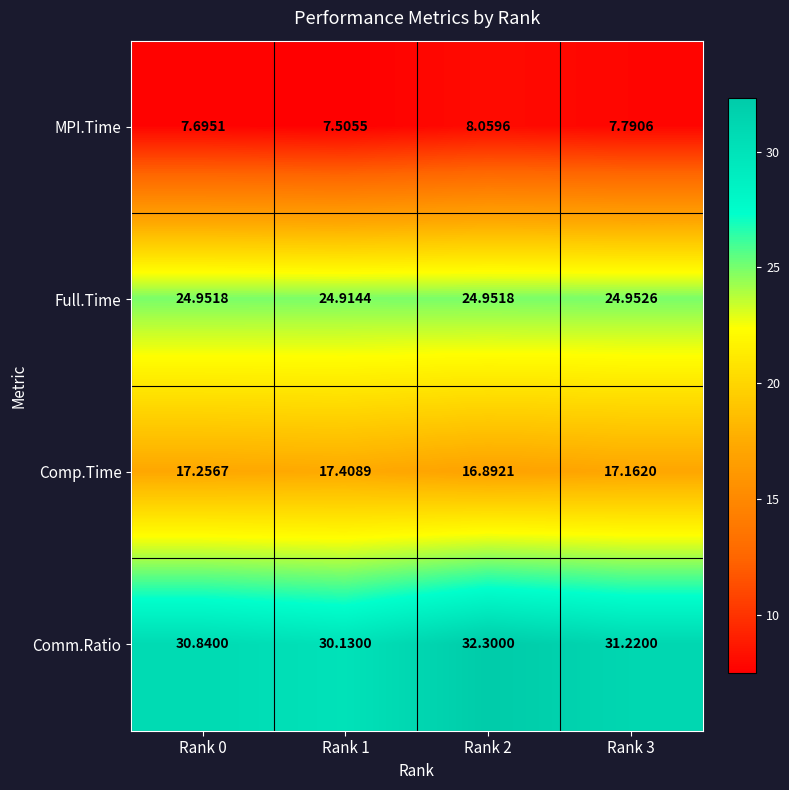

Rank the series by their average value, from lowest to highest.

MPI.Time, Comp.Time, Full.Time, Comm.Ratio